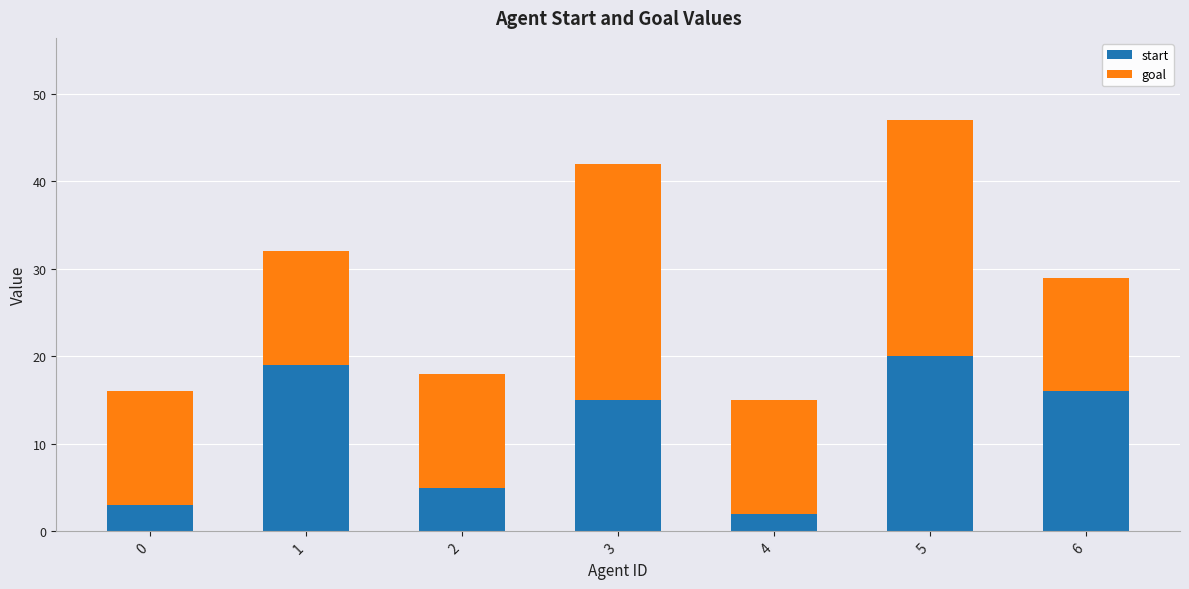

The start series shows 1 at 0. True or false?

False